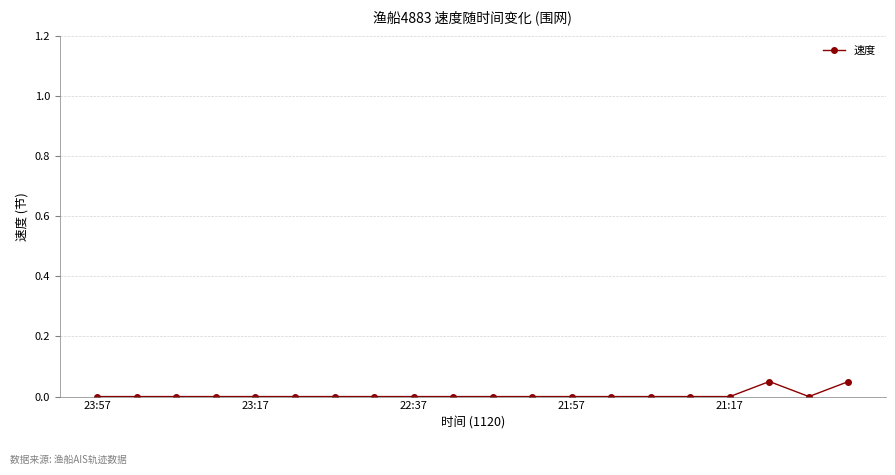

True or false: there are more than 0 points higher than both neighbors.

True